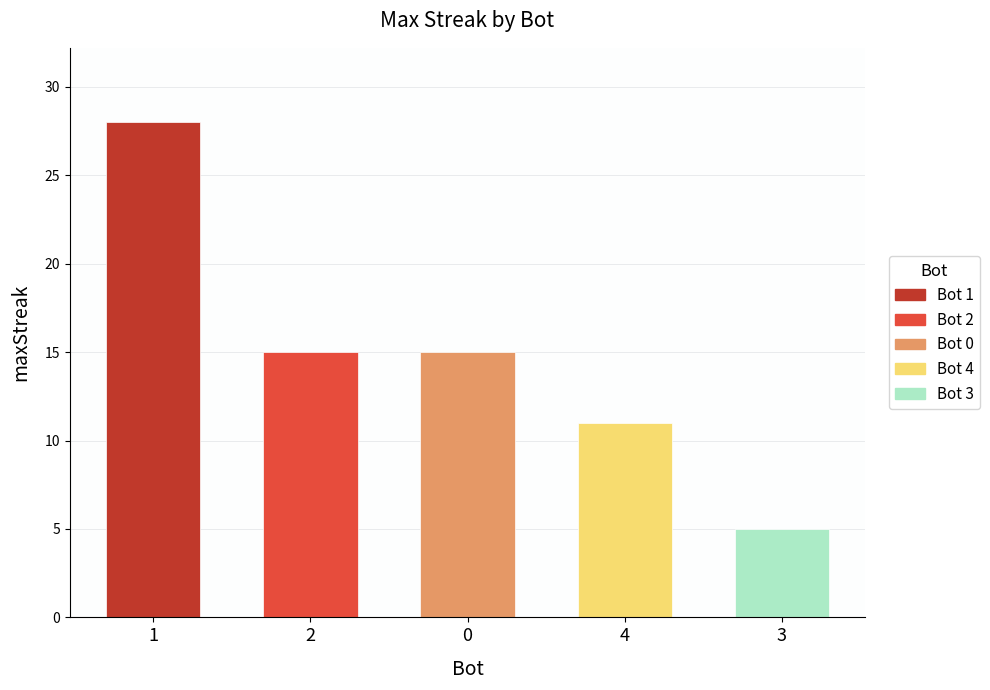

What position from the left is 1?

1